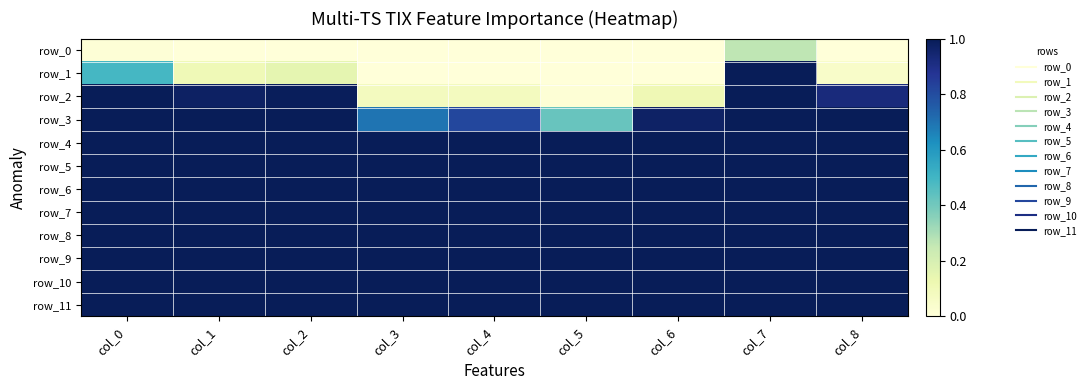

Reading left to right, transcribe all the data shown in this chart.

row_0: 0.0	0.0	0.0	0.0	0.0	0.0	0.0	0.3	0.0
row_1: 0.5	0.1	0.2	0.0	0.0	0.0	0.0	1.0	0.0
row_2: 1.0	1.0	1.0	0.1	0.1	0.0	0.1	1.0	0.9
row_3: 1.0	1.0	1.0	0.7	0.8	0.4	1.0	1.0	1.0
row_4: 1.0	1.0	1.0	1.0	1.0	1.0	1.0	1.0	1.0
row_5: 1.0	1.0	1.0	1.0	1.0	1.0	1.0	1.0	1.0
row_6: 1.0	1.0	1.0	1.0	1.0	1.0	1.0	1.0	1.0
row_7: 1.0	1.0	1.0	1.0	1.0	1.0	1.0	1.0	1.0
row_8: 1.0	1.0	1.0	1.0	1.0	1.0	1.0	1.0	1.0
row_9: 1.0	1.0	1.0	1.0	1.0	1.0	1.0	1.0	1.0
row_10: 1.0	1.0	1.0	1.0	1.0	1.0	1.0	1.0	1.0
row_11: 1.0	1.0	1.0	1.0	1.0	1.0	1.0	1.0	1.0